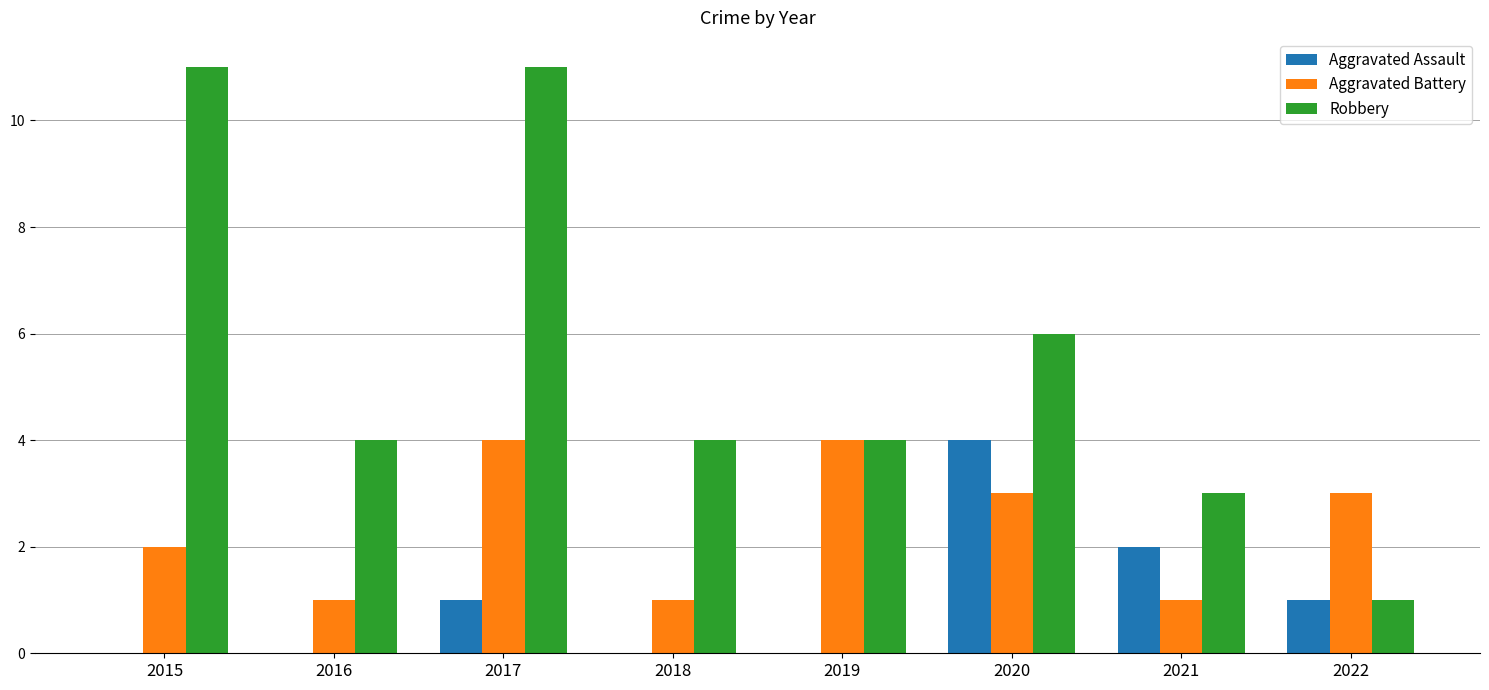

How many groups of bars are there?

8